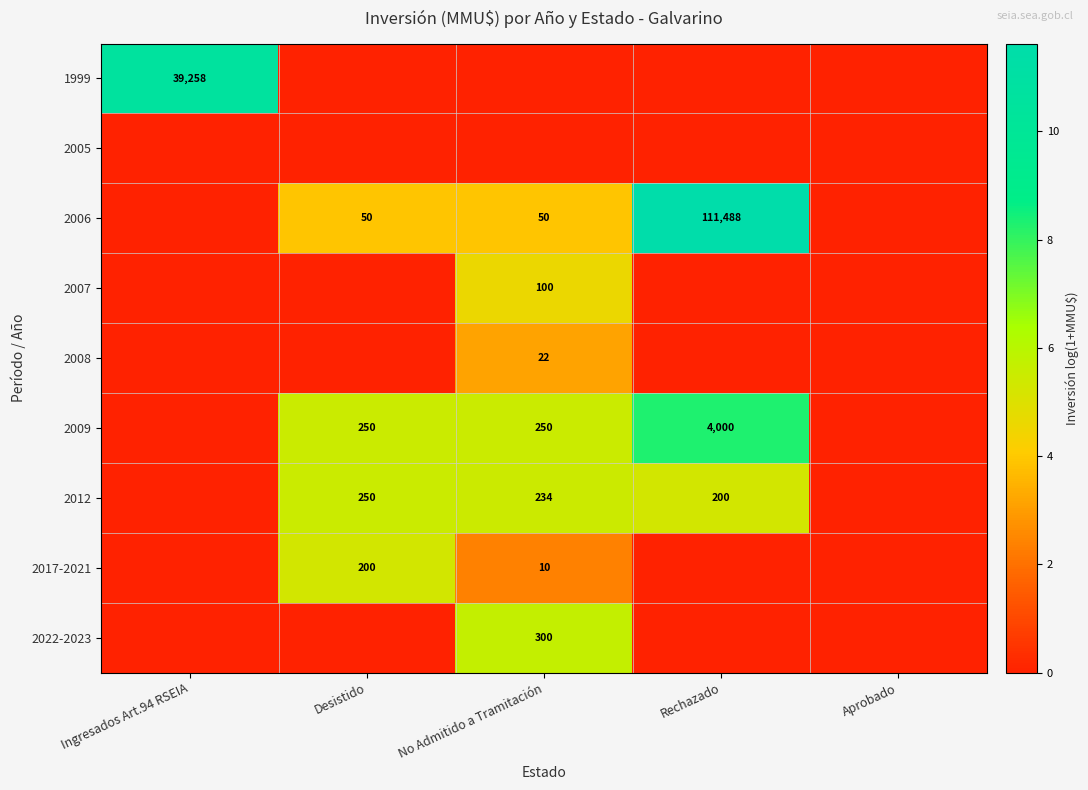

True or false: 2009 has a value of 250 at Desistido.

True